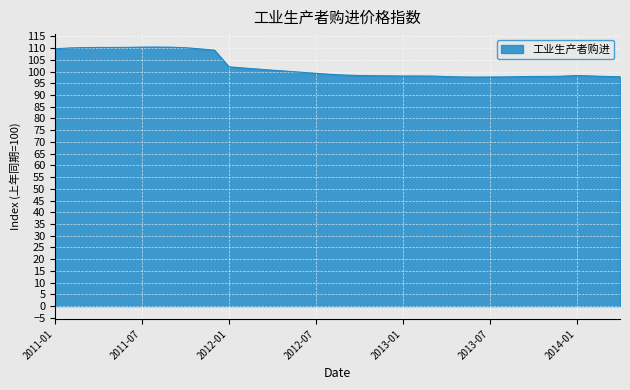

What is the minimum value shown in the chart?

97.6